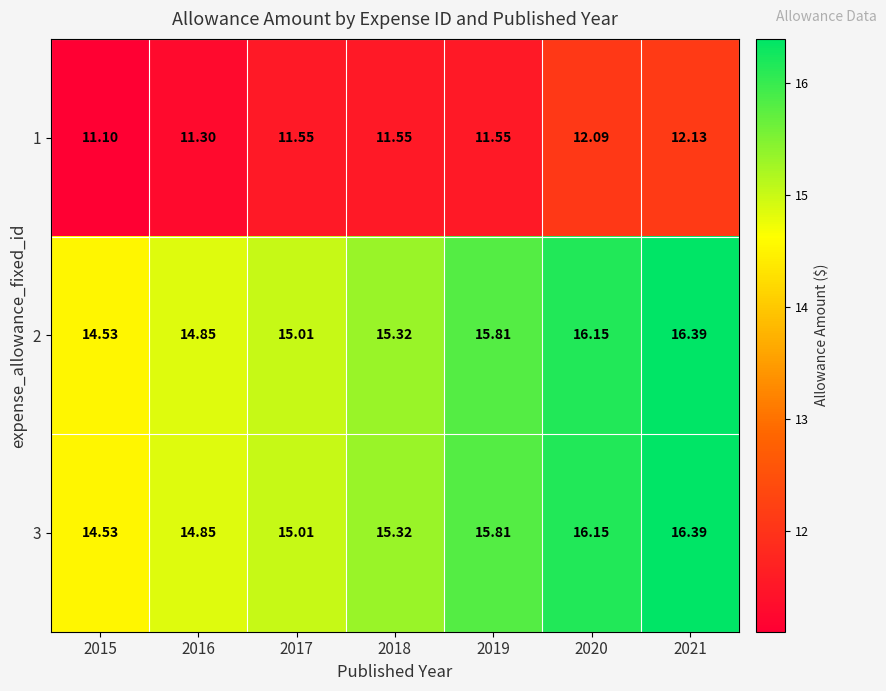

Is the value of 1 at 2017 greater than the value of 3 at 2015?

No